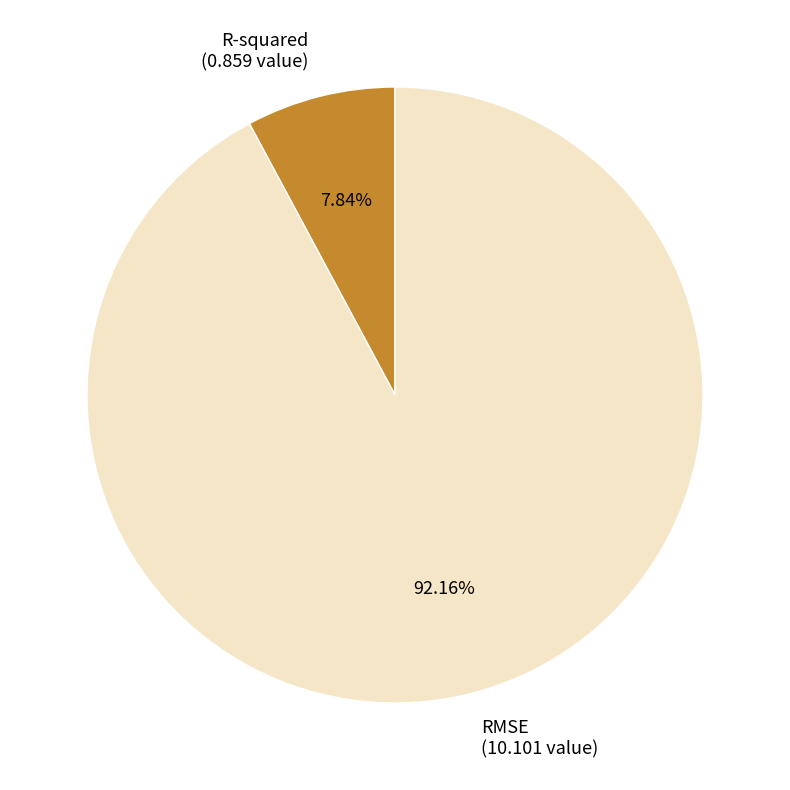

To the nearest percent, what is the difference between the largest and smallest slice percentages?

84%